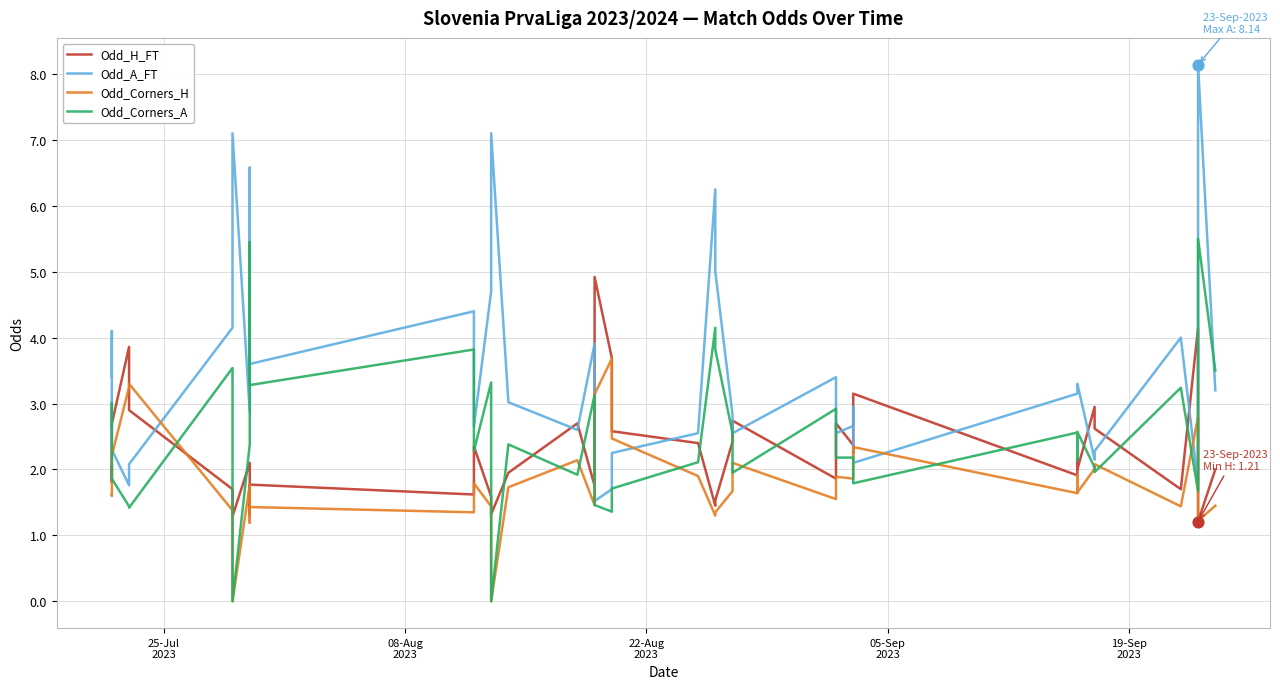

What are all the series names shown in the legend?

Odd_H_FT, Odd_A_FT, Odd_Corners_H, Odd_Corners_A